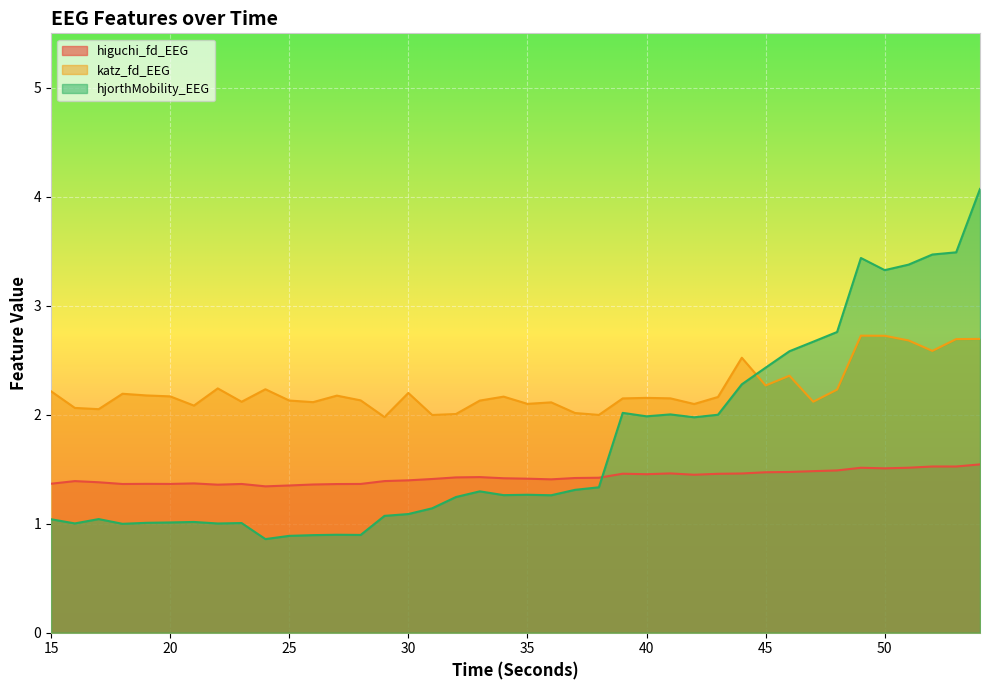

How many data points does each series have?

40